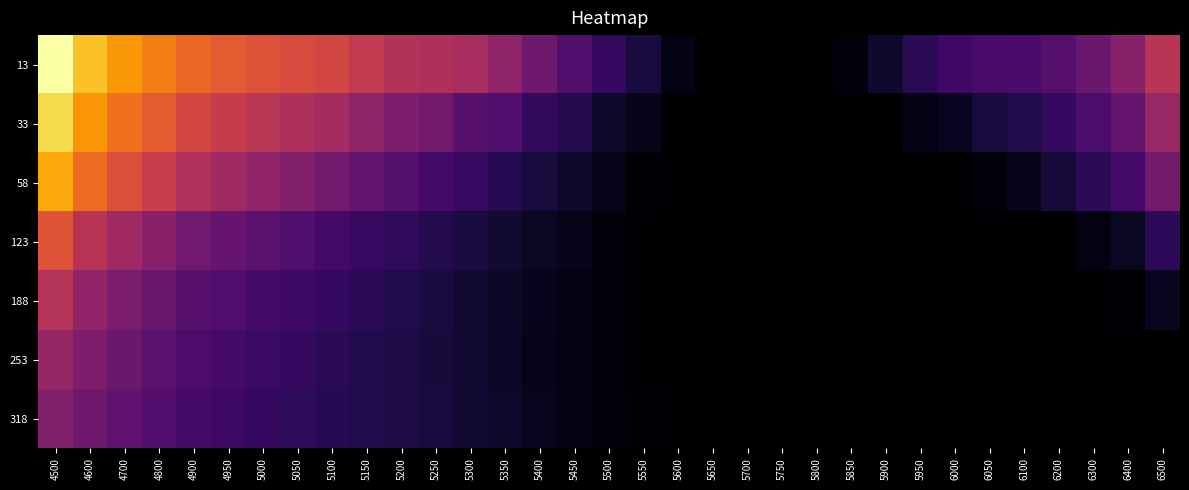

What is the maximum value shown in the chart?

0.9